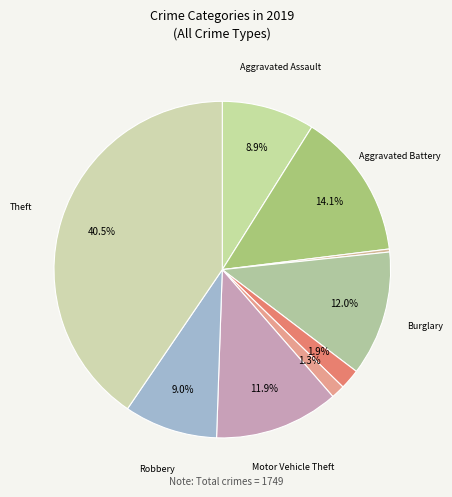

How many slices are in this pie chart?

9